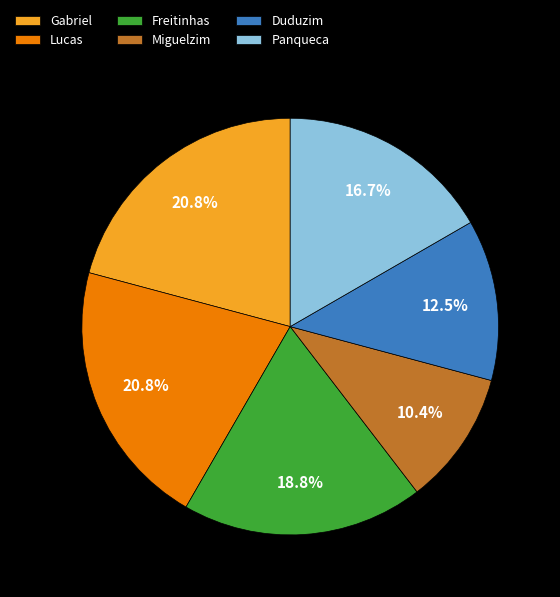

What percentage is NOT represented by Duduzim?

87.5%